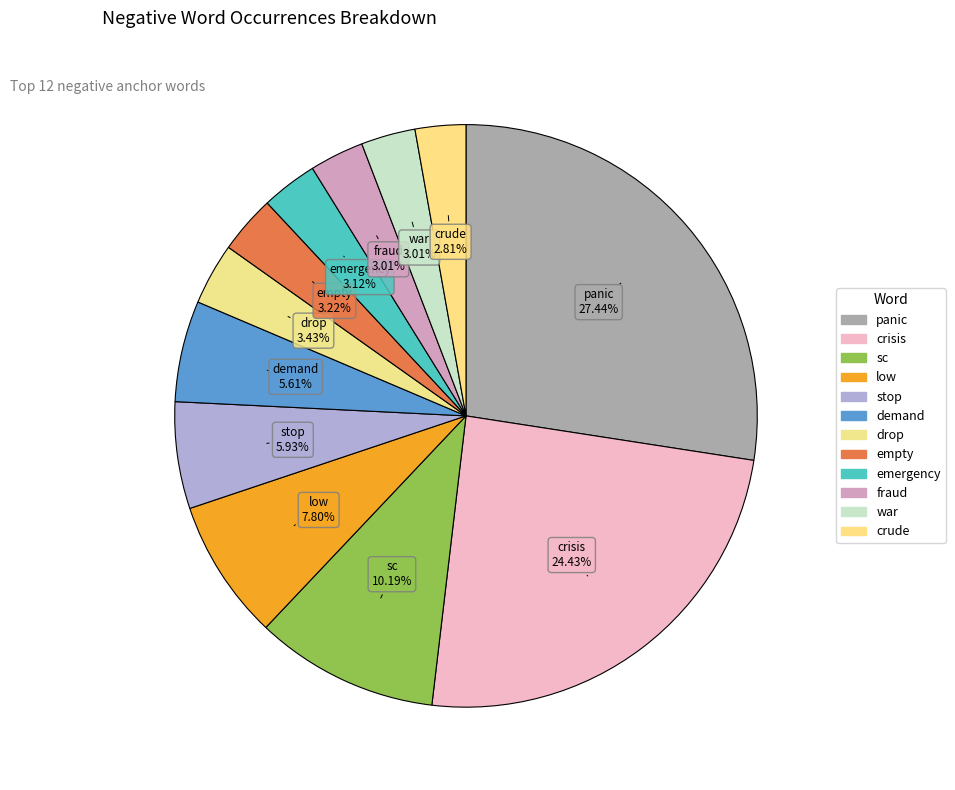

To the nearest percent, what portion does crisis represent?

24%